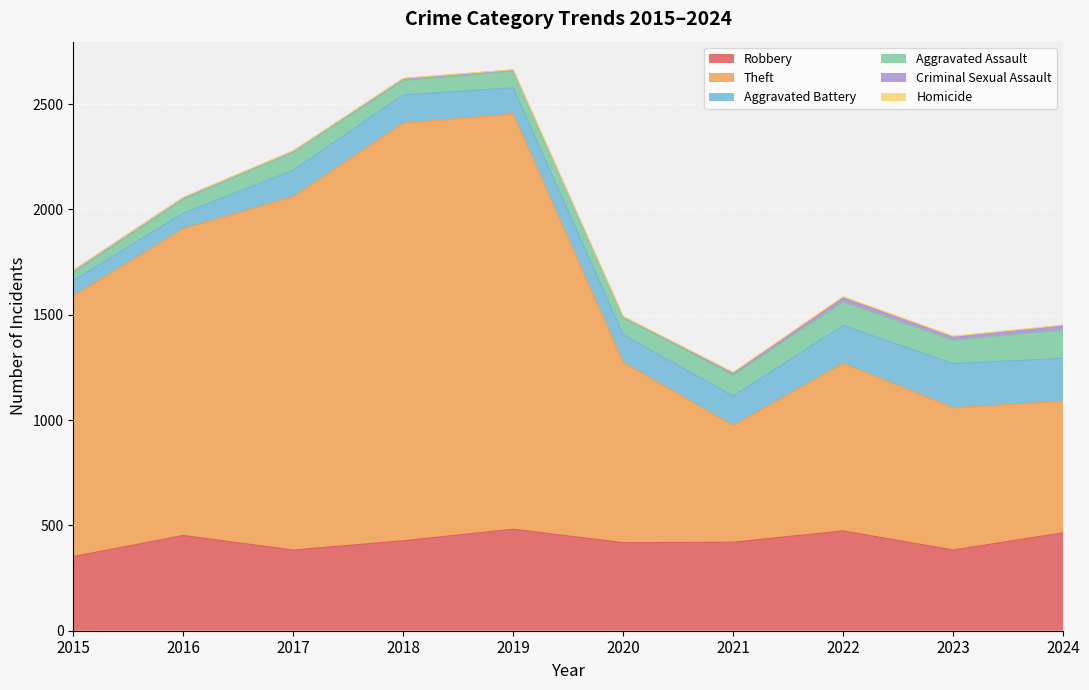

How many data points in Criminal Sexual Assault are less than 11?

5